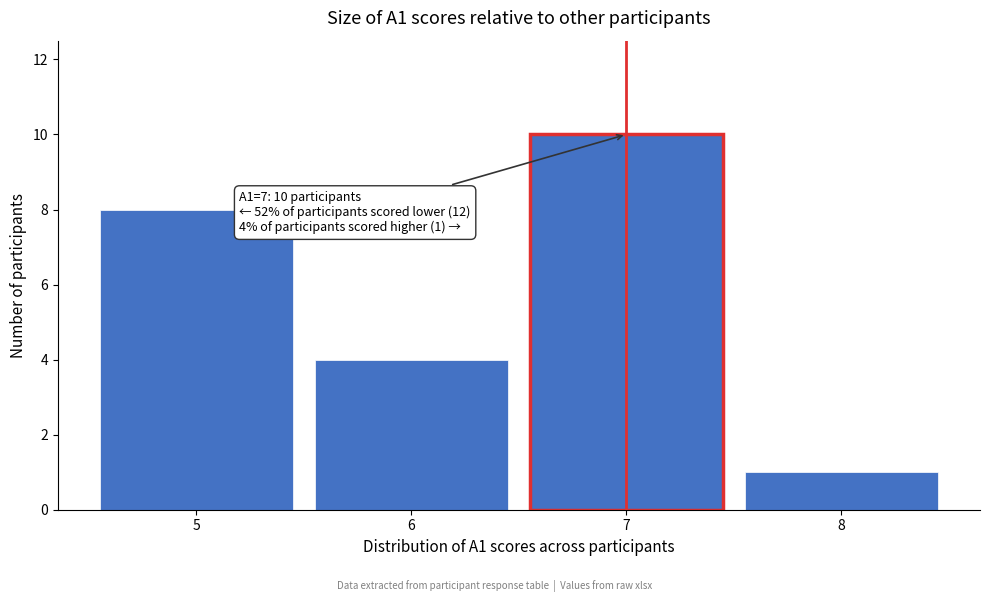

Over which range of the x-axis is the bar tallest?

6.5 to 7.5